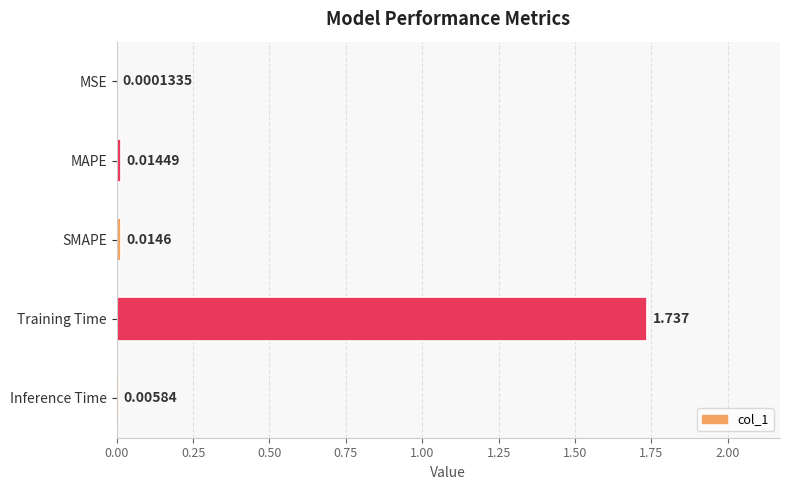

Which has a higher value, SMAPE or Training Time?

Training Time